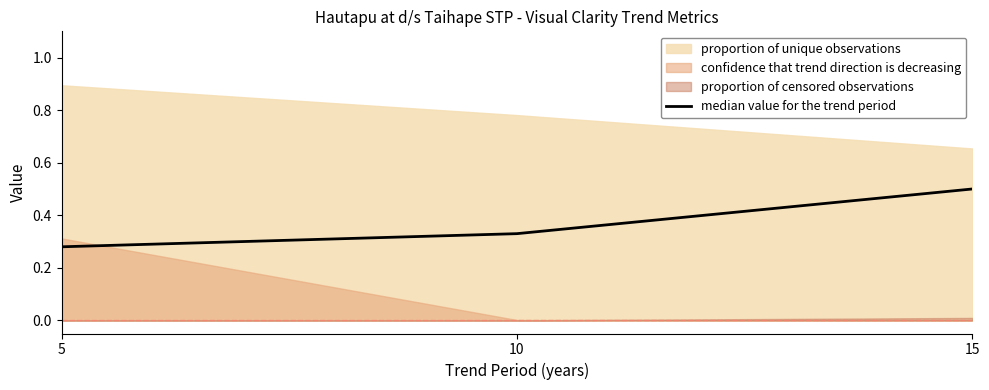

The value at 15 is 0.8. True or false?

False